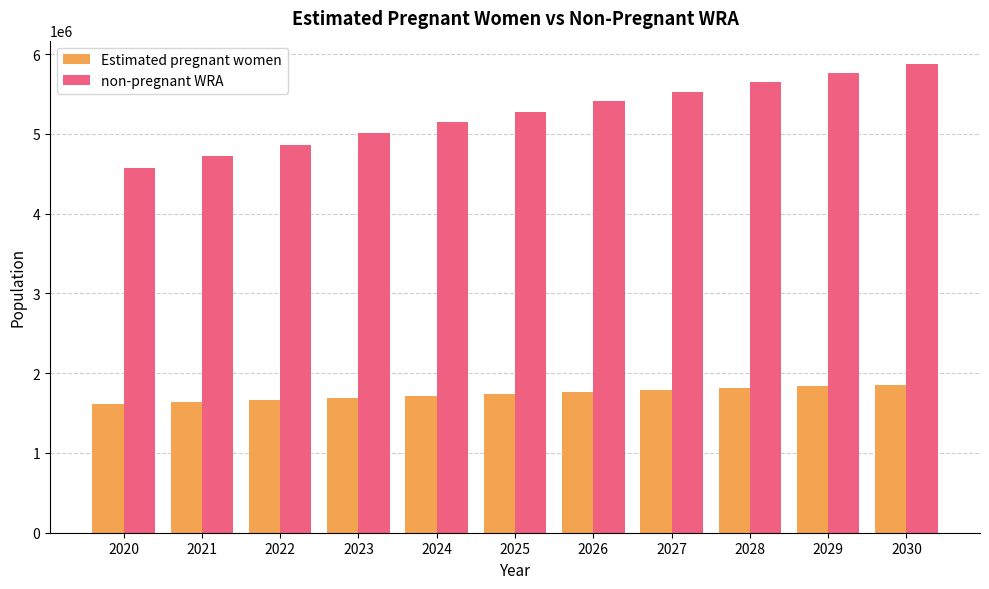

What is the sum of all non-pregnant WRA values?

57793197.1